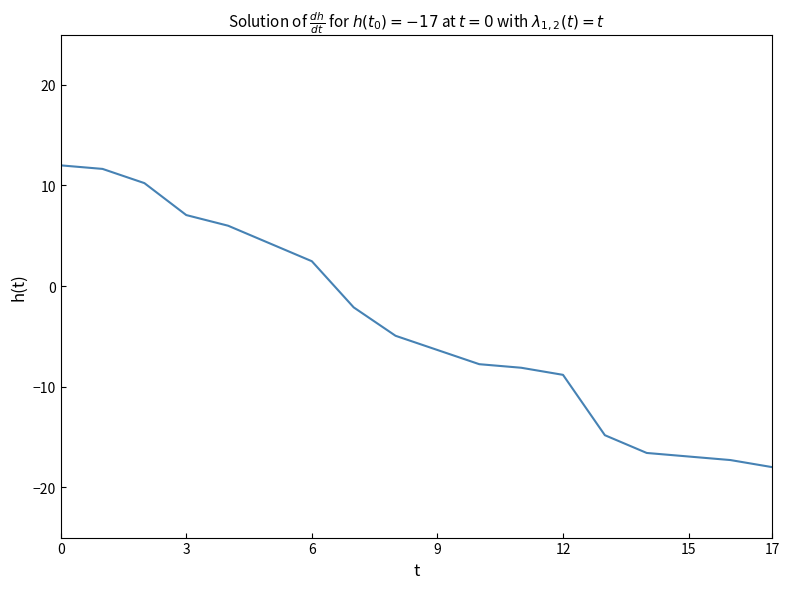

What is the minimum value shown in the chart?

-18.0